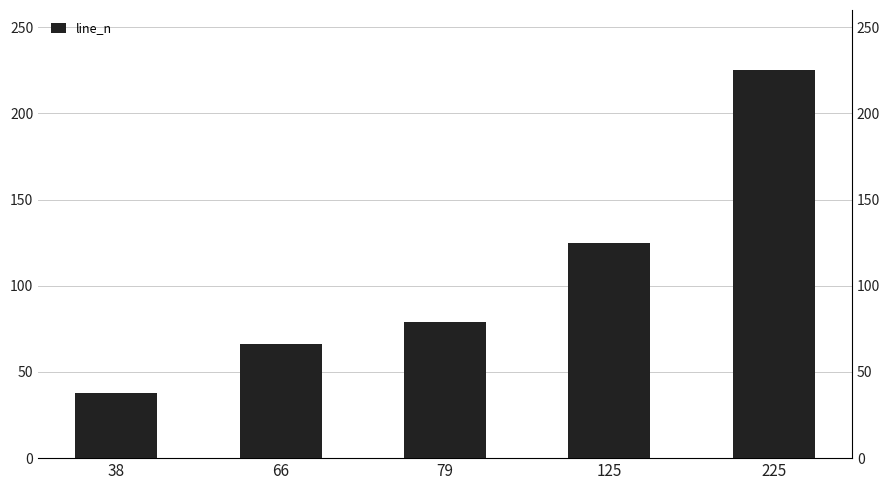

The value at 225 is 225. True or false?

True